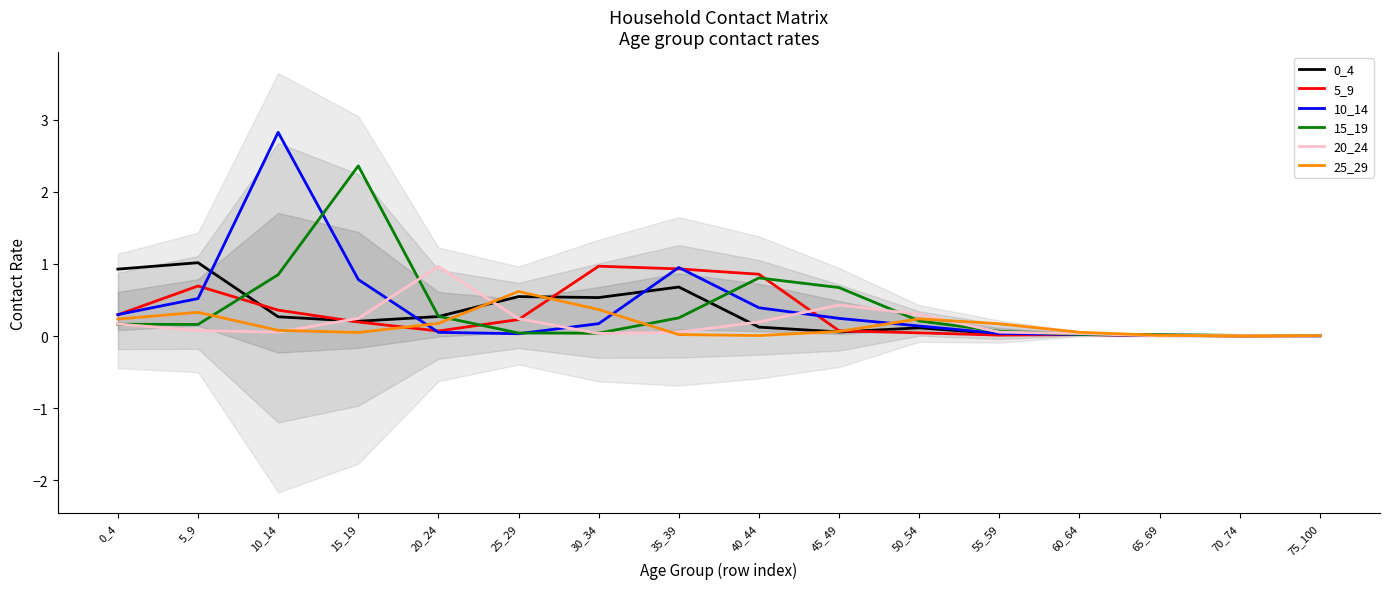

What is the average value of the 20_24 series?

0.2